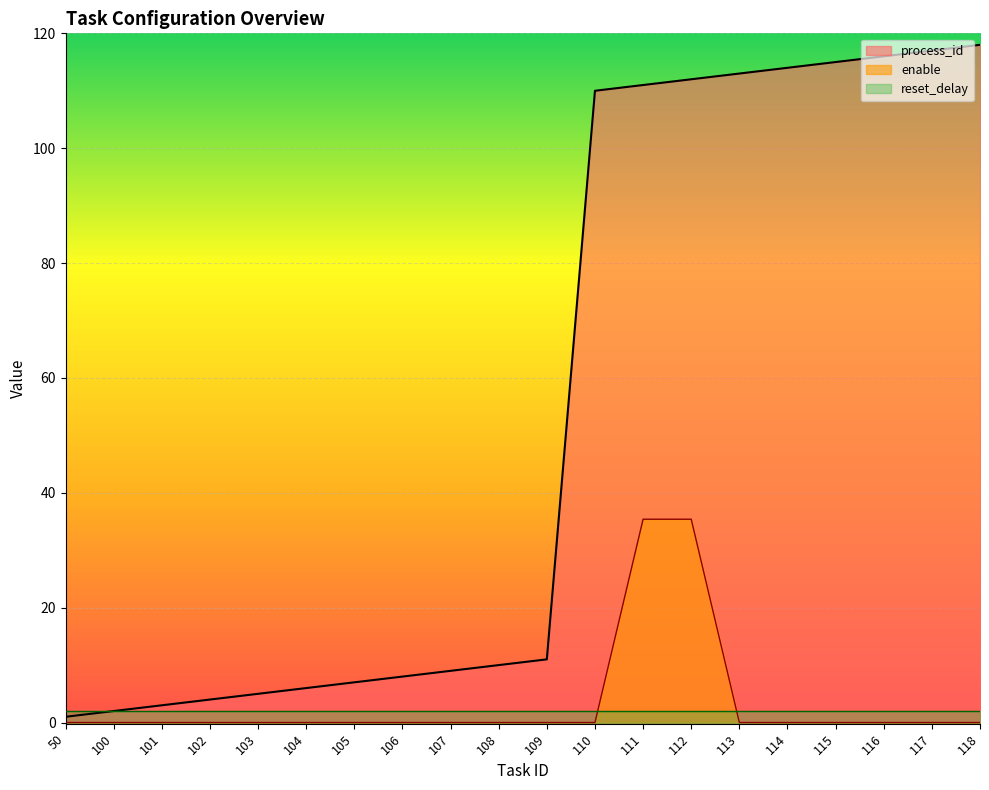

What is the sum of all process_id values?

1092.0